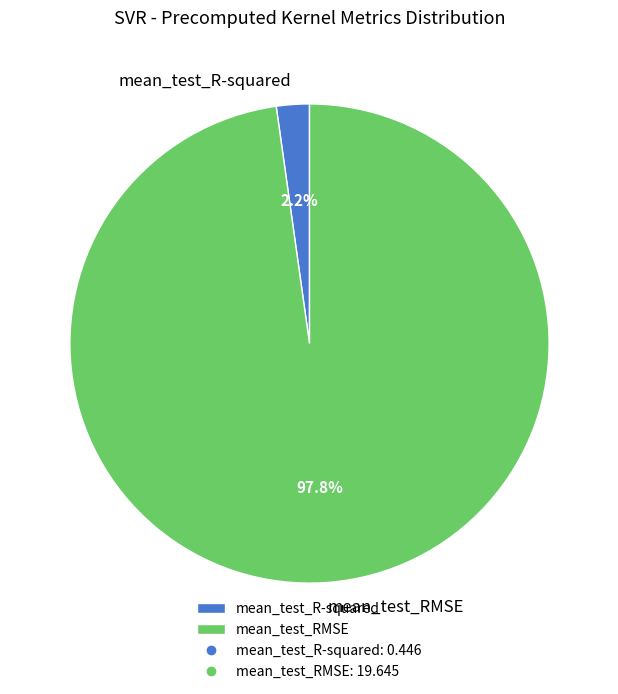

Does mean_test_R-squared represent more than half of the total?

No